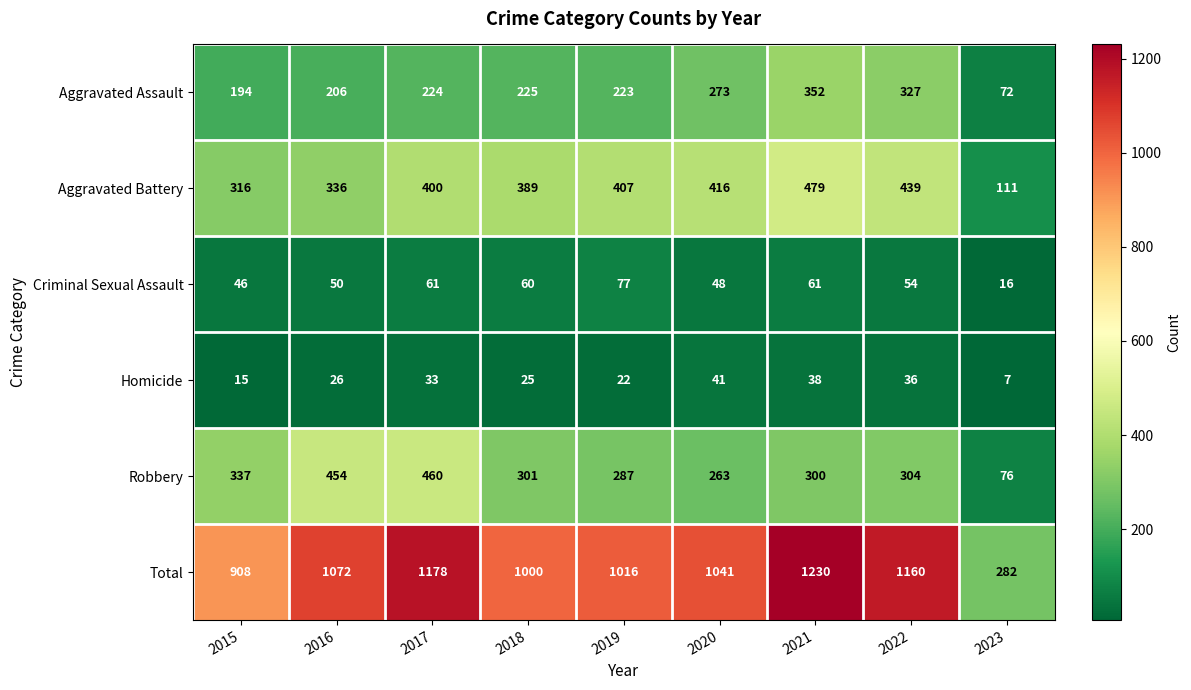

Read the Aggravated Battery value at 2015, to the nearest 50.

300